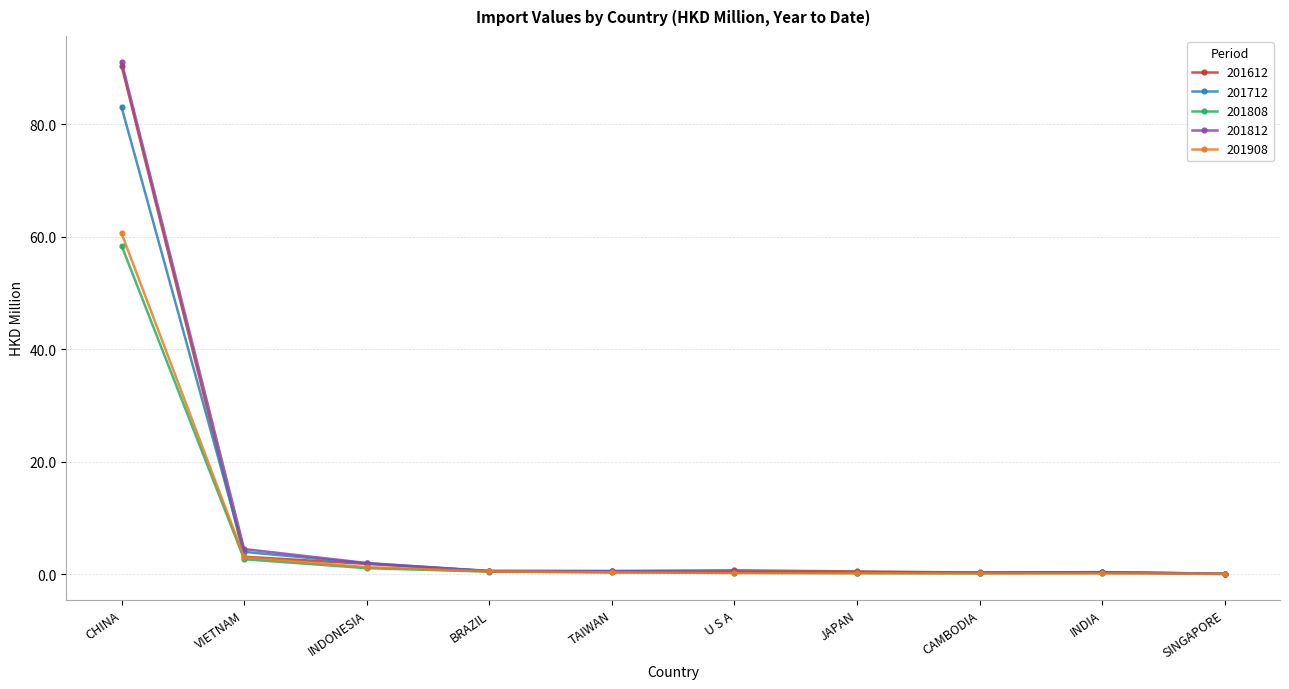

Is it true that 201812 equals 91.2 at CHINA?

True